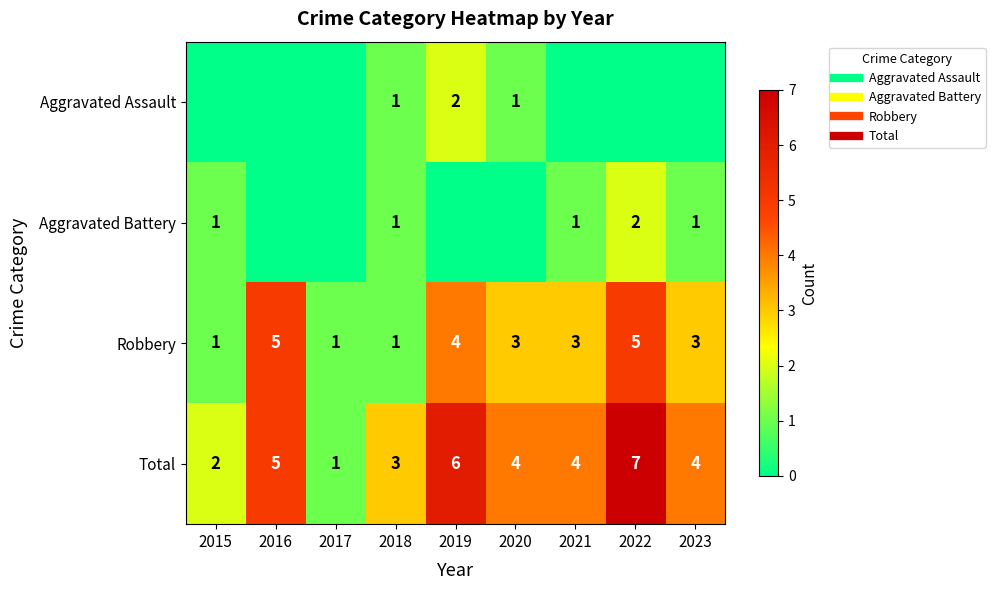

What is the difference between the highest and lowest values at 2020?

4